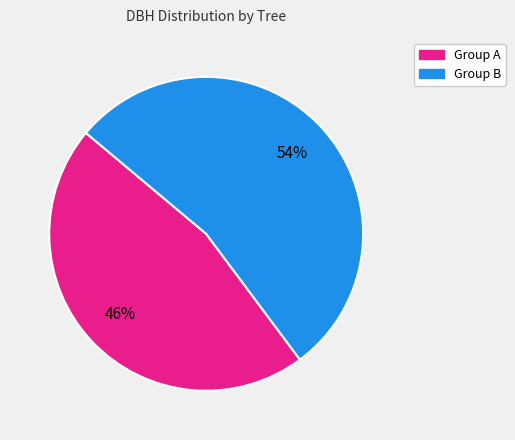

Is there a majority slice in this chart?

Yes